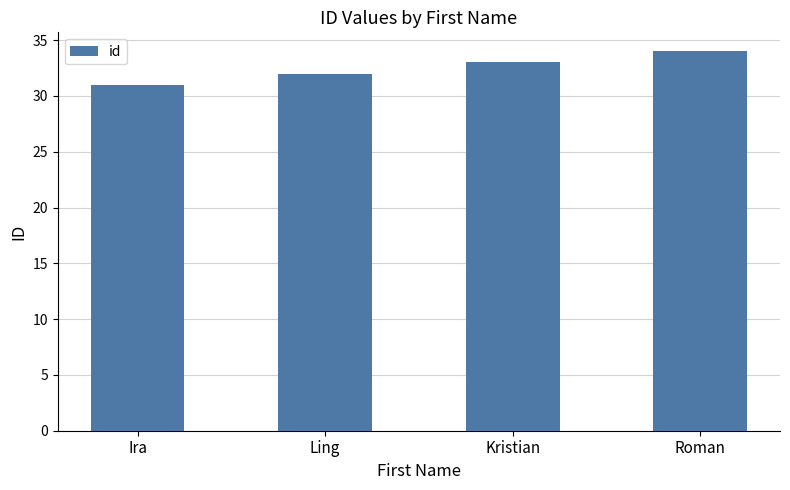

How many categories are shown in the chart?

4